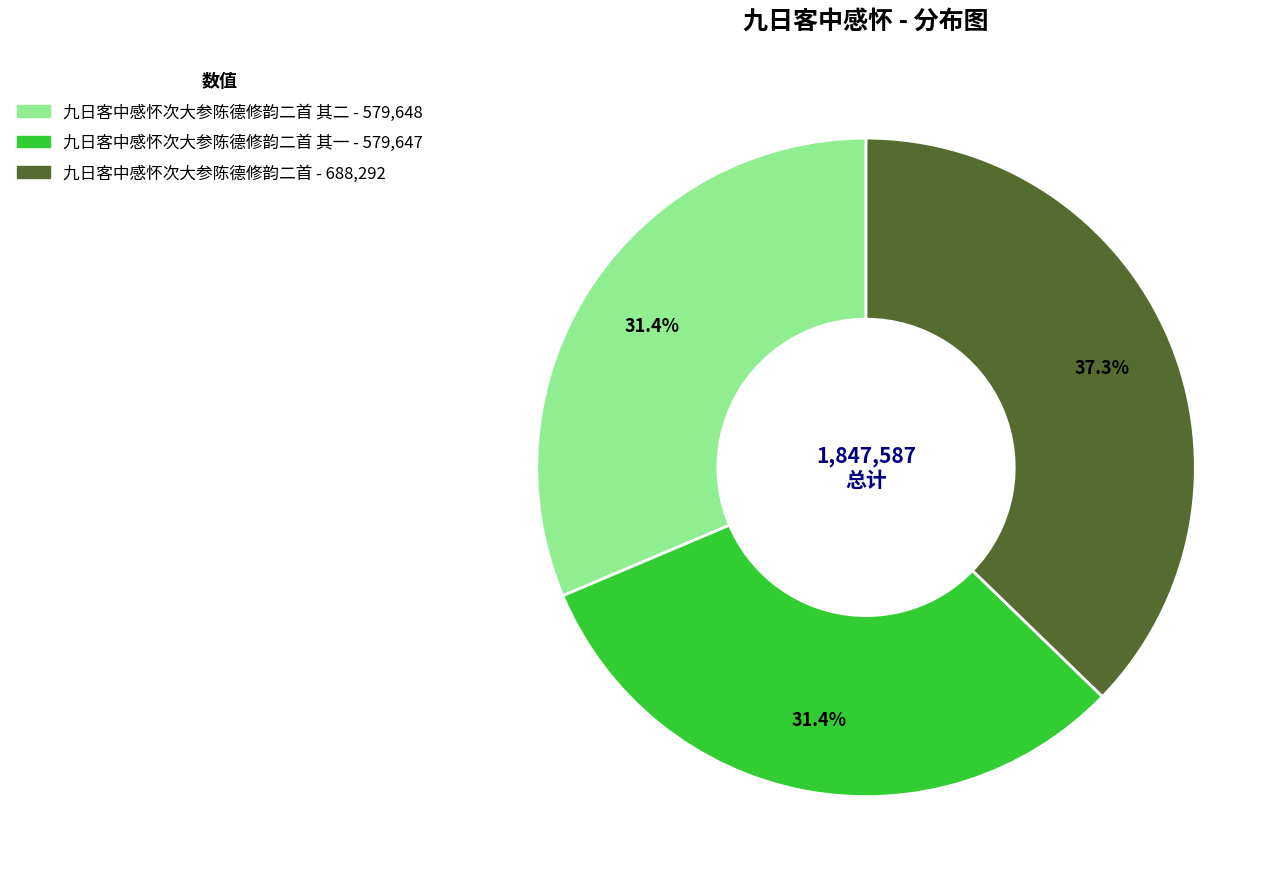

Does any single category account for the majority?

No